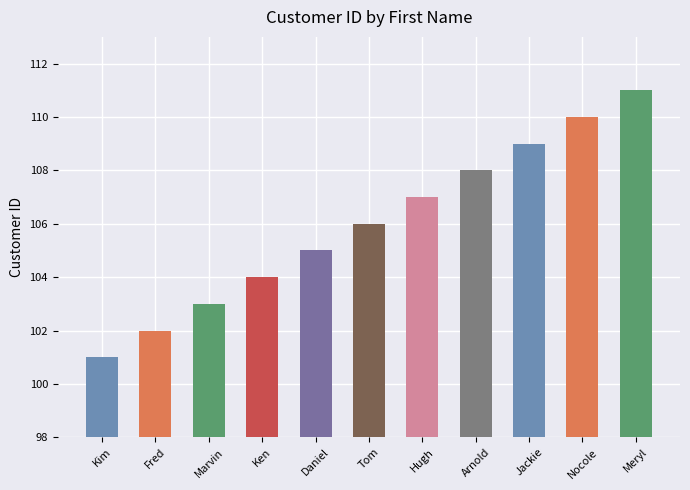

Reading left to right, list all the values displayed in this chart.

Kim=101	Fred=102	Marvin=103	Ken=104	Daniel=105	Tom=106	Hugh=107	Arnold=108	Jackie=109	Nocole=110	Meryl=111